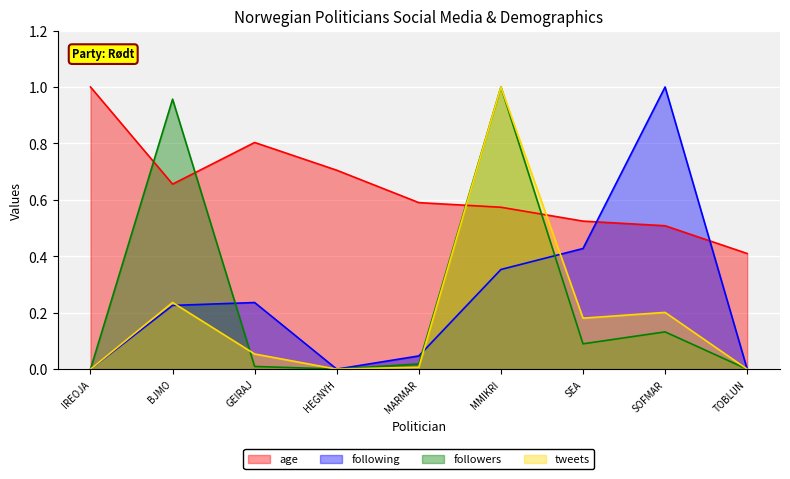

In tweets, how many points are higher than both neighbors (excluding endpoints)?

3